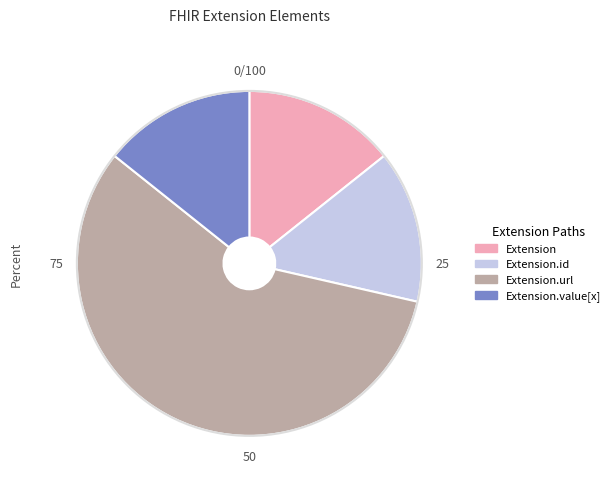

Does any single category account for the majority?

Yes